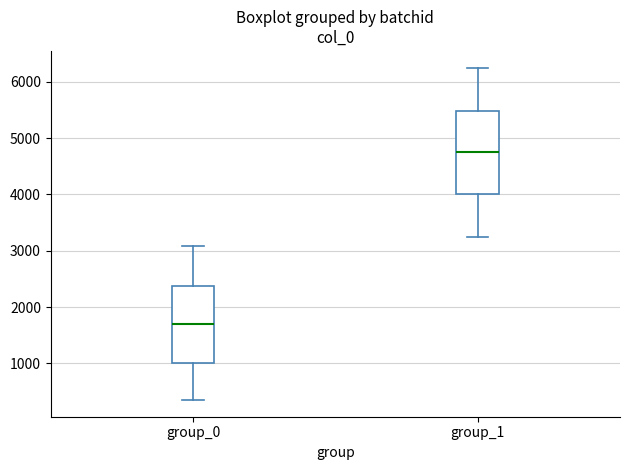

Where is the upper edge of the box for group_1 on the y-axis? The values are not printed on the chart, so give them approximately, as read against the axis.

5500